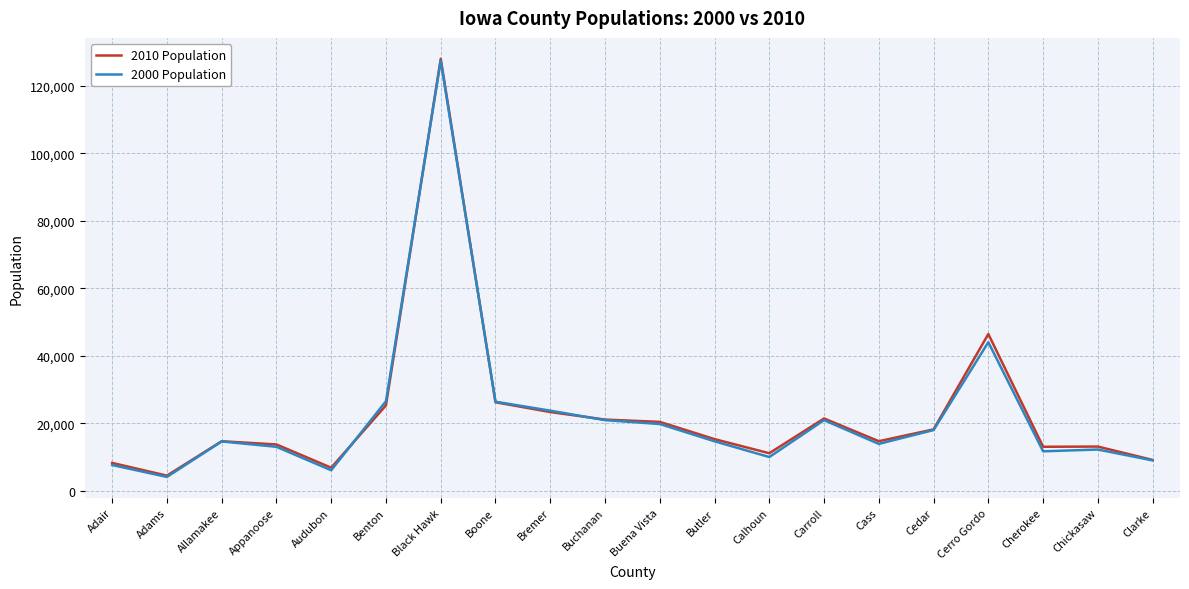

What is the spread (max minus min) of values at Buena Vista?

635